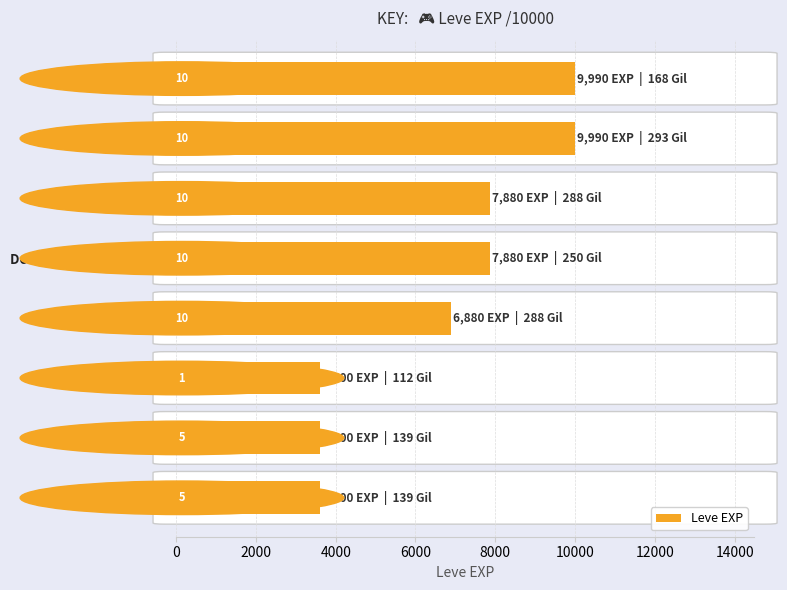

What is the label of the 2nd bar from the bottom?

Copper Earrings